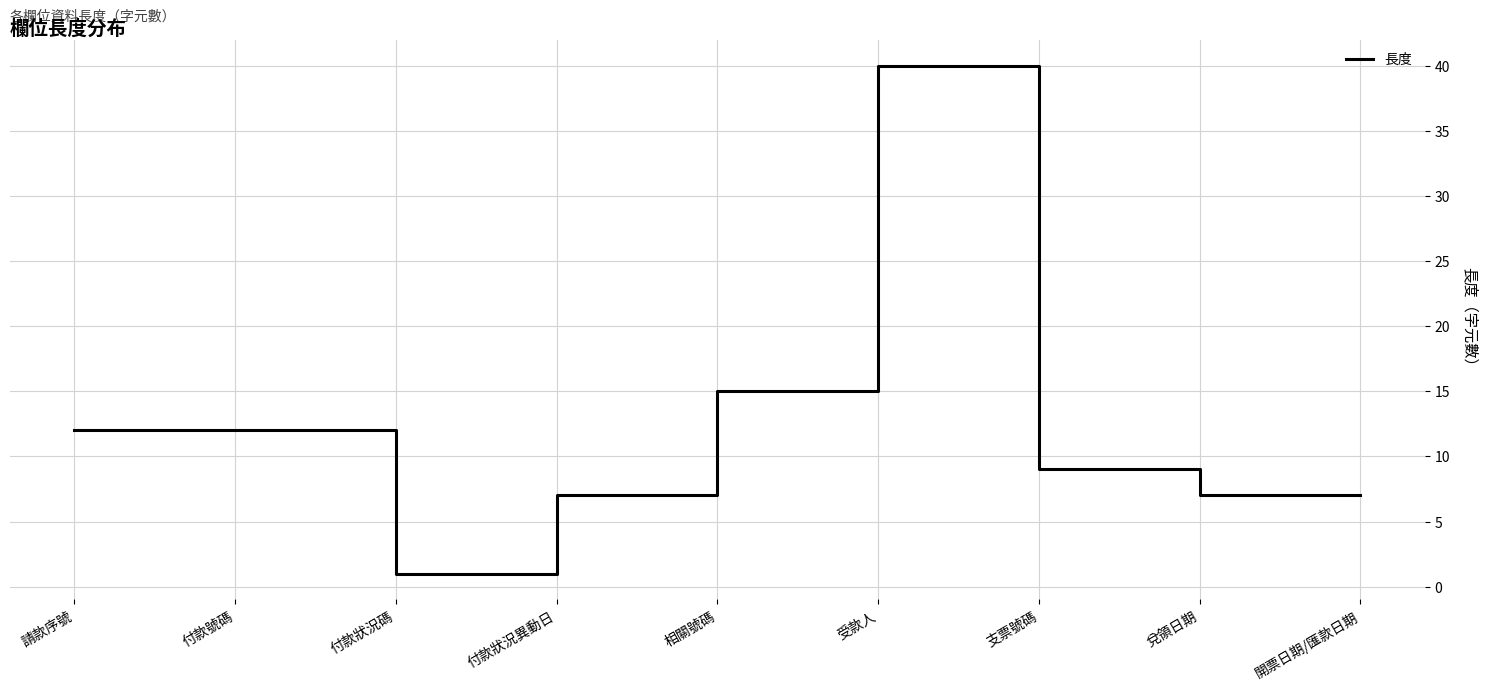

The value at 付款號碼 is 12. True or false?

True